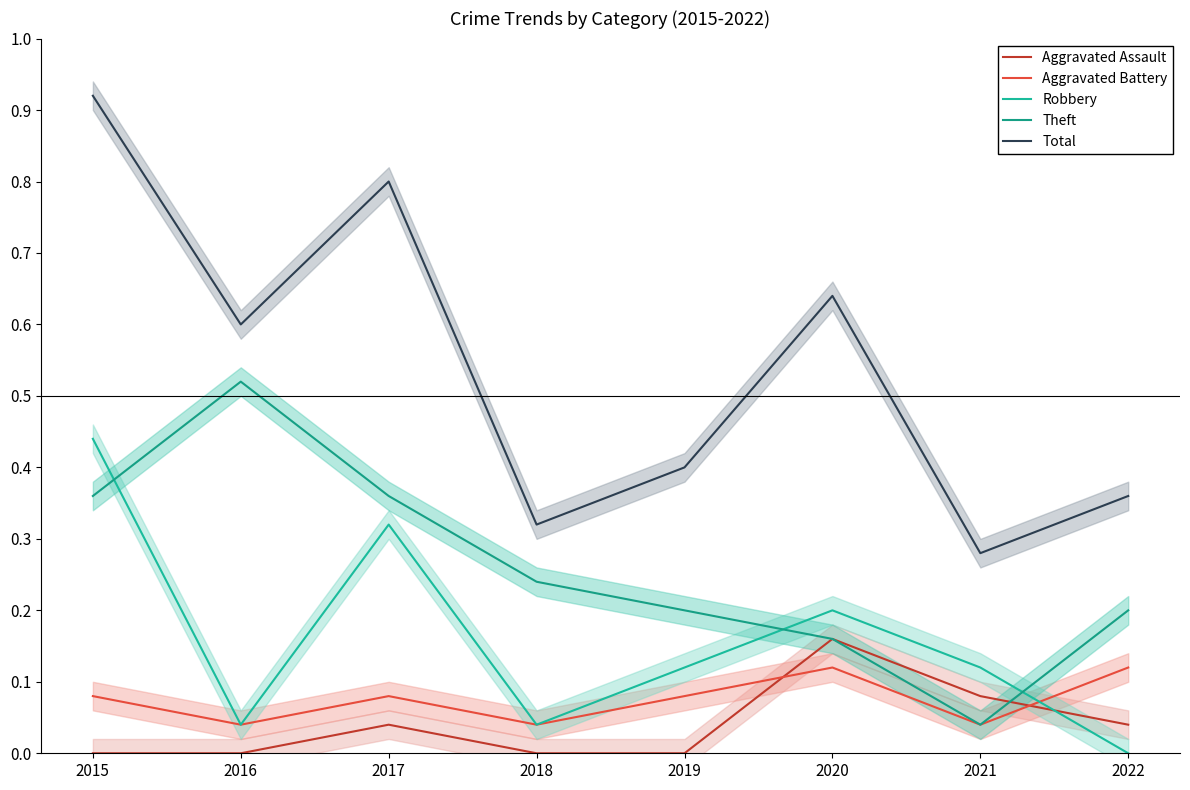

Is it true that Aggravated Battery equals 0.0 at 2016?

True